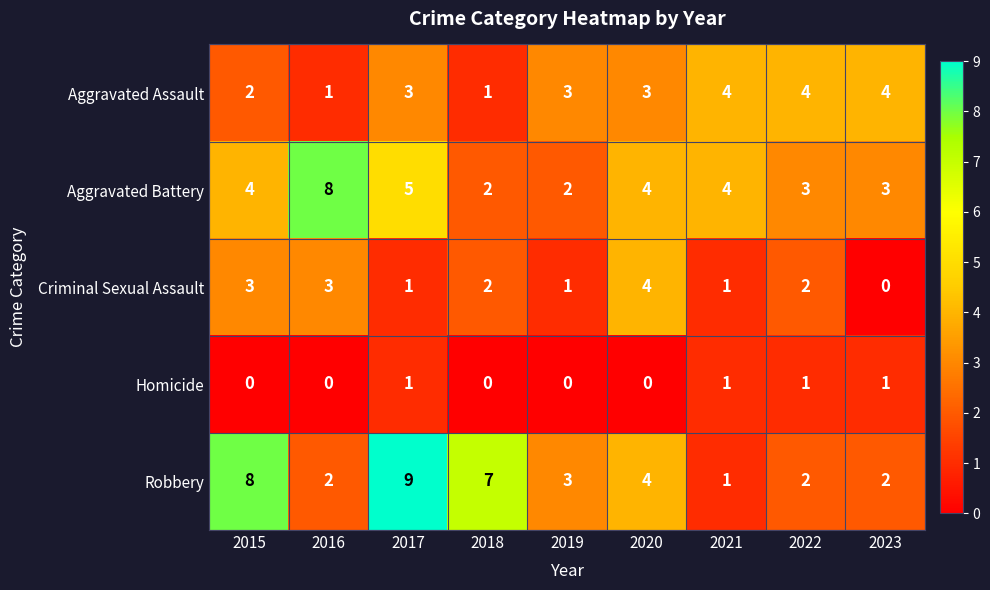

The value of Aggravated Assault at 2016 is 1. True or false?

True